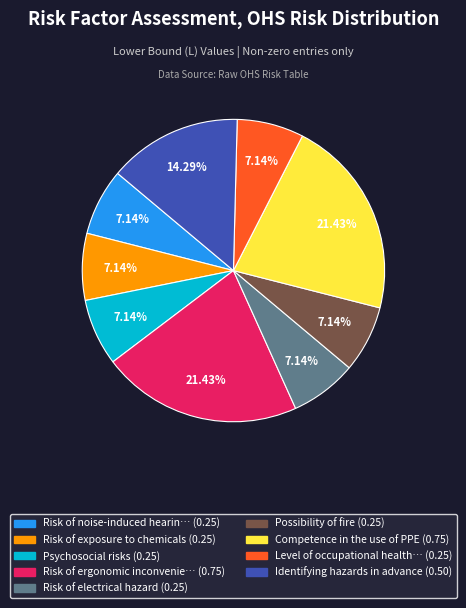

To the nearest percent, what is the difference between the largest and smallest slice percentages?

14%